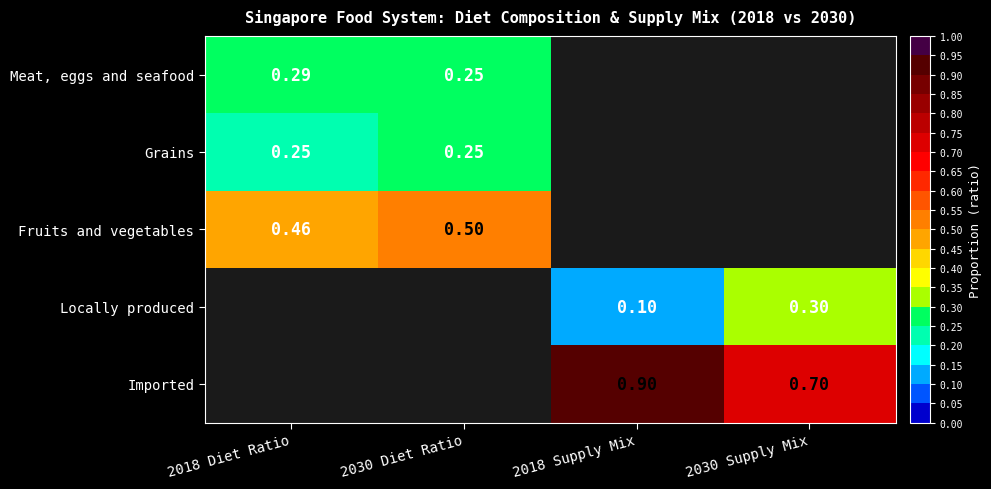

Which has a higher value, 2018 Diet Ratio or 2030 Diet Ratio?

2018 Diet Ratio